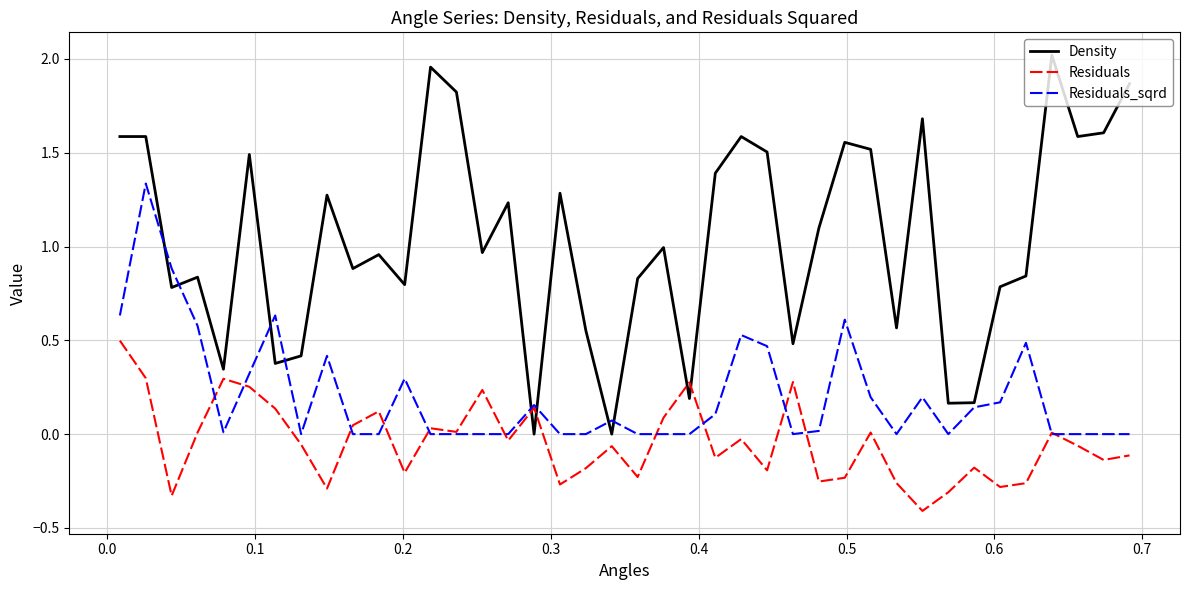

Which series ends up on top after the final intersection of Residuals_sqrd and Density?

Density